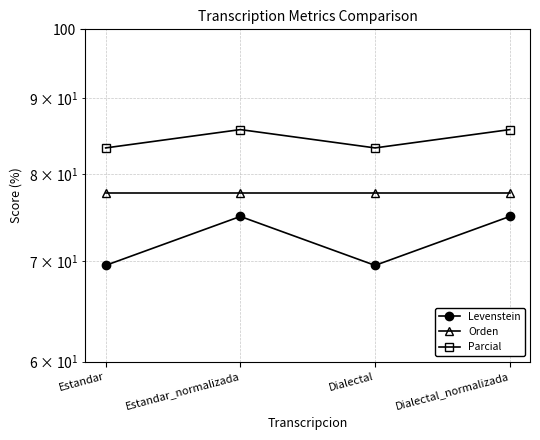

True or false: Orden and Parcial intersect in this chart.

False